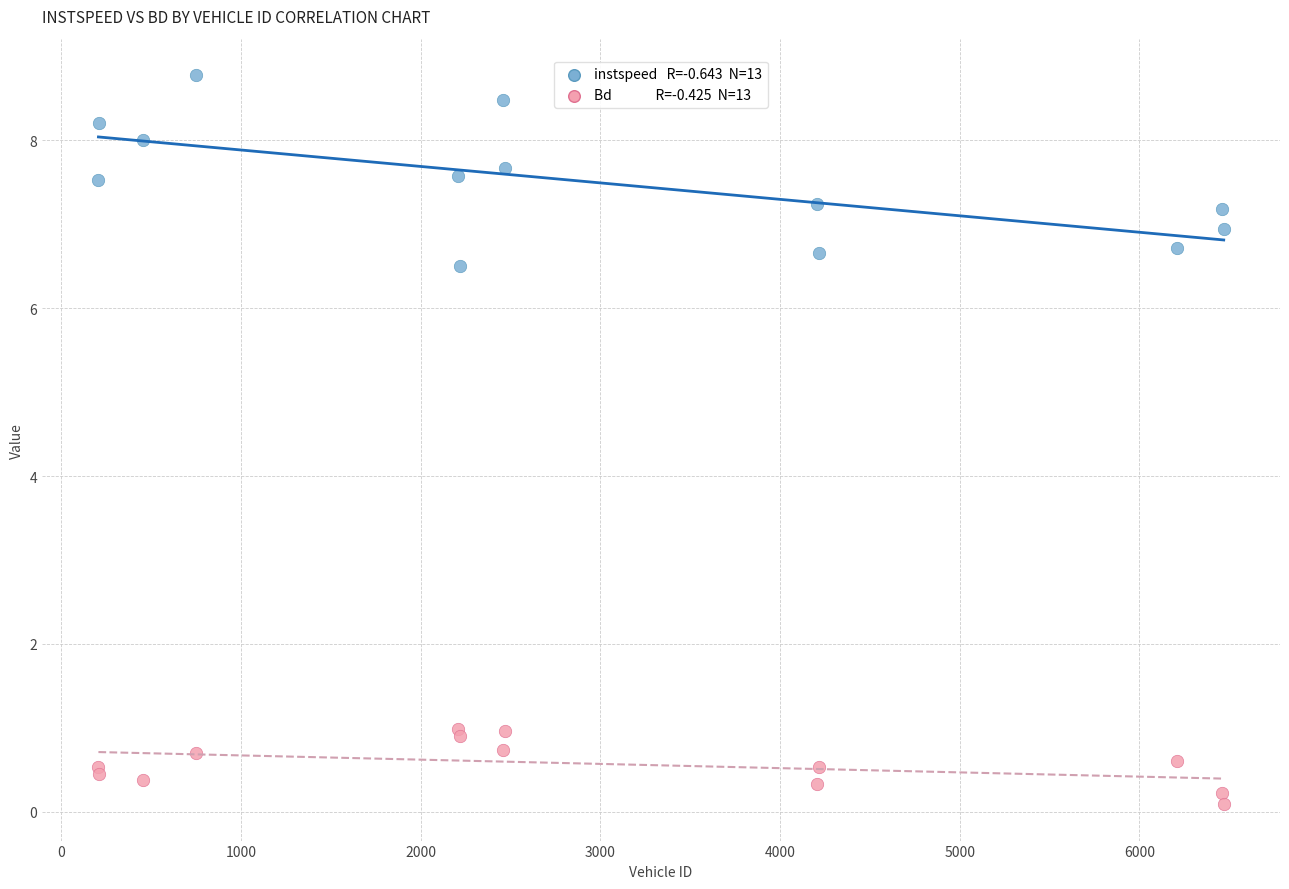

Across all series, what Y value is closest to 4?

6.5